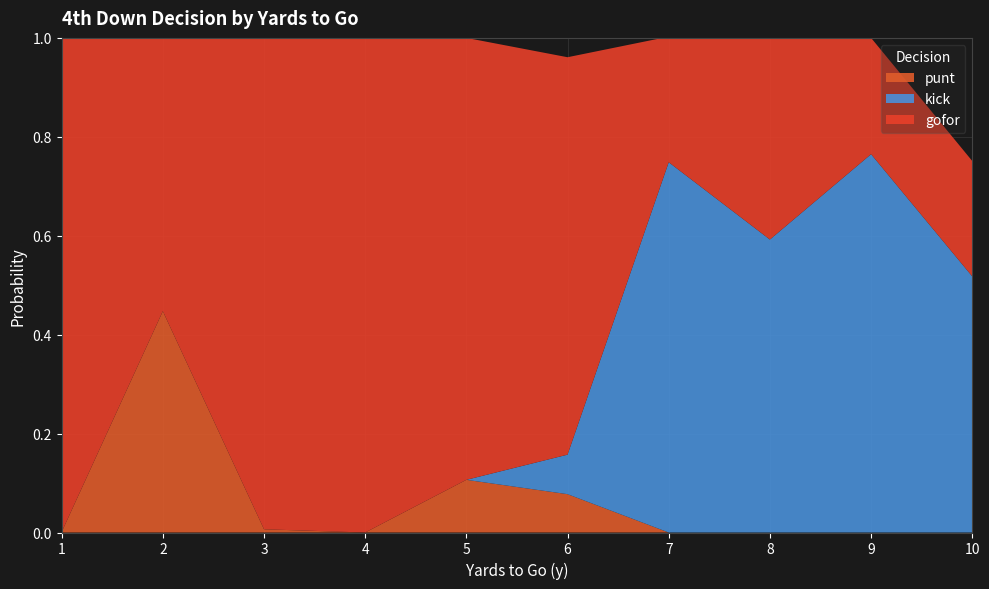

What is the total value across all series at 7?

1.0